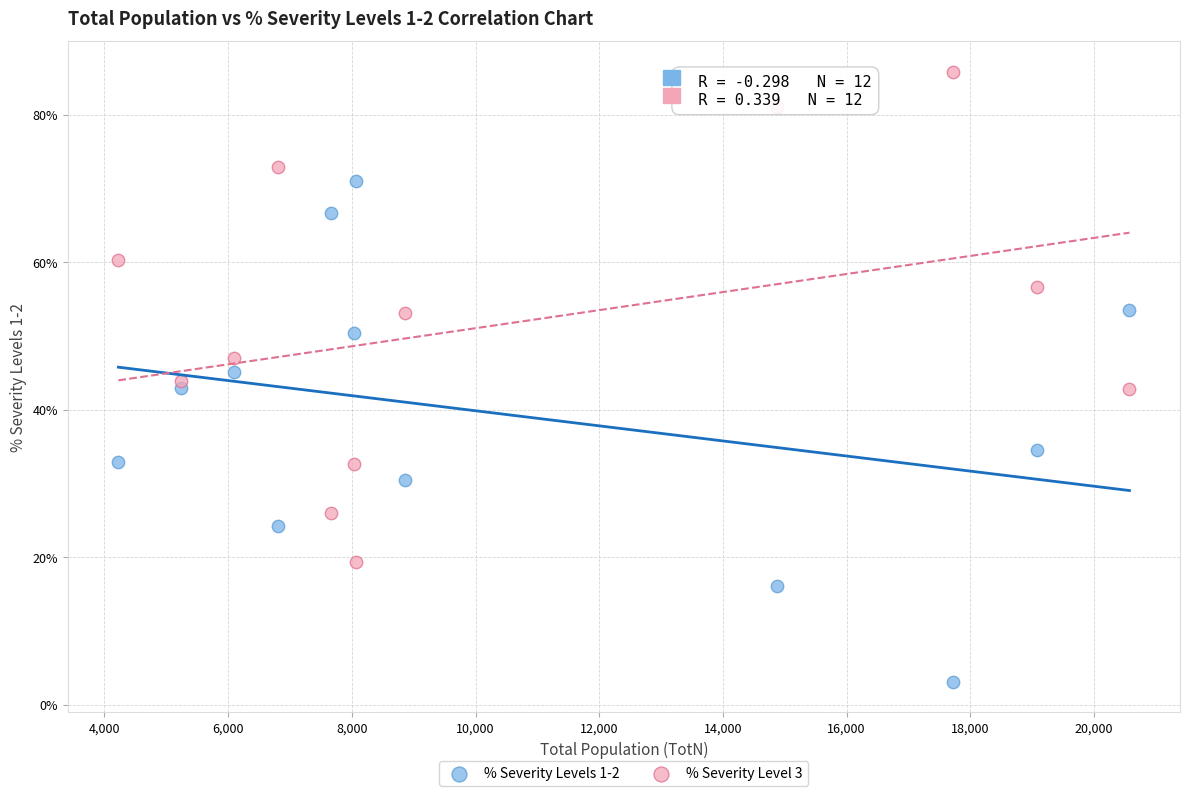

What are all the series names shown in the legend?

% Severity Levels 1-2, % Severity Level 3